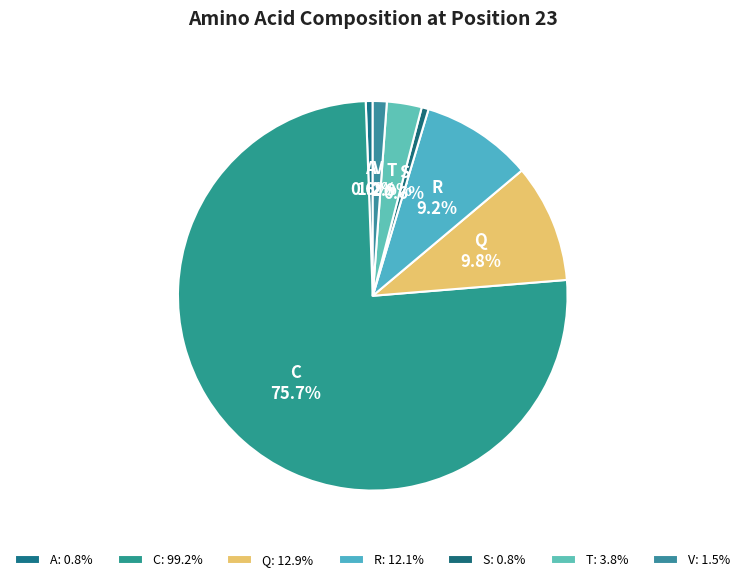

Which category has the biggest portion of the pie?

C